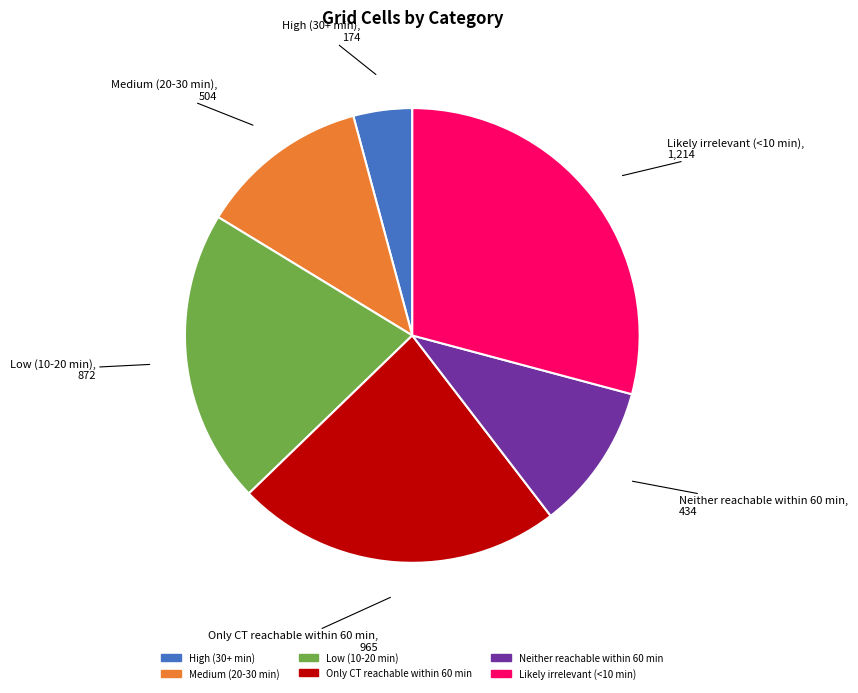

What is the ratio of the value at Medium (20-30 min) to the value at Likely irrelevant (<10 min)?

0.4